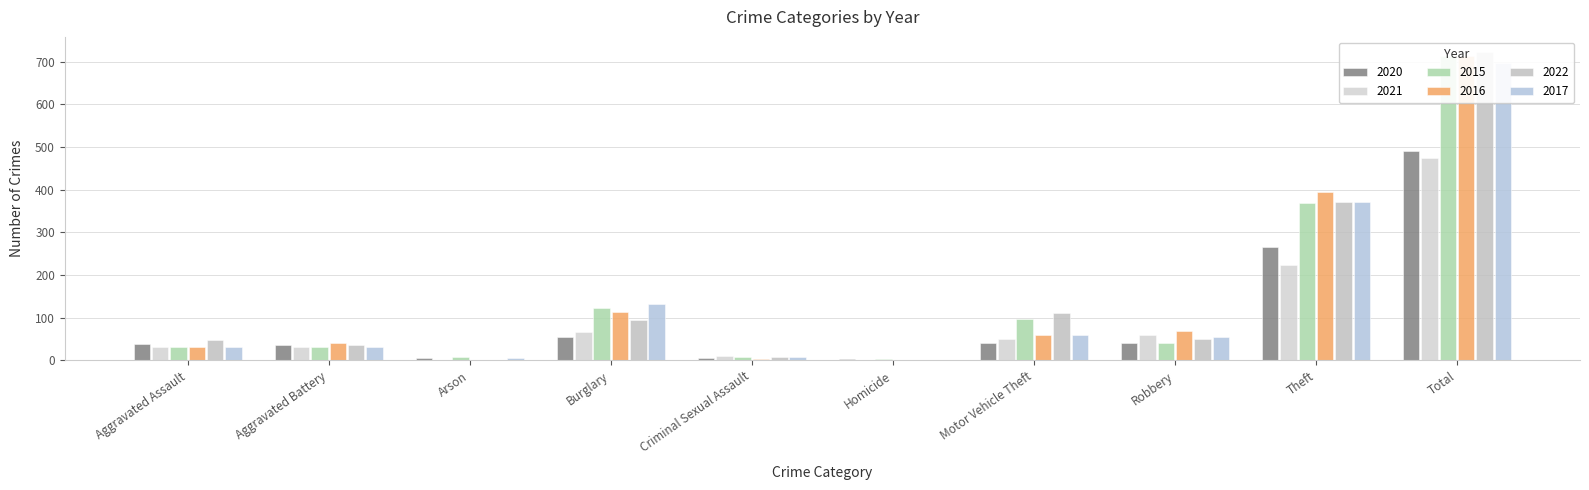

Which series has the largest total across all categories?

2022